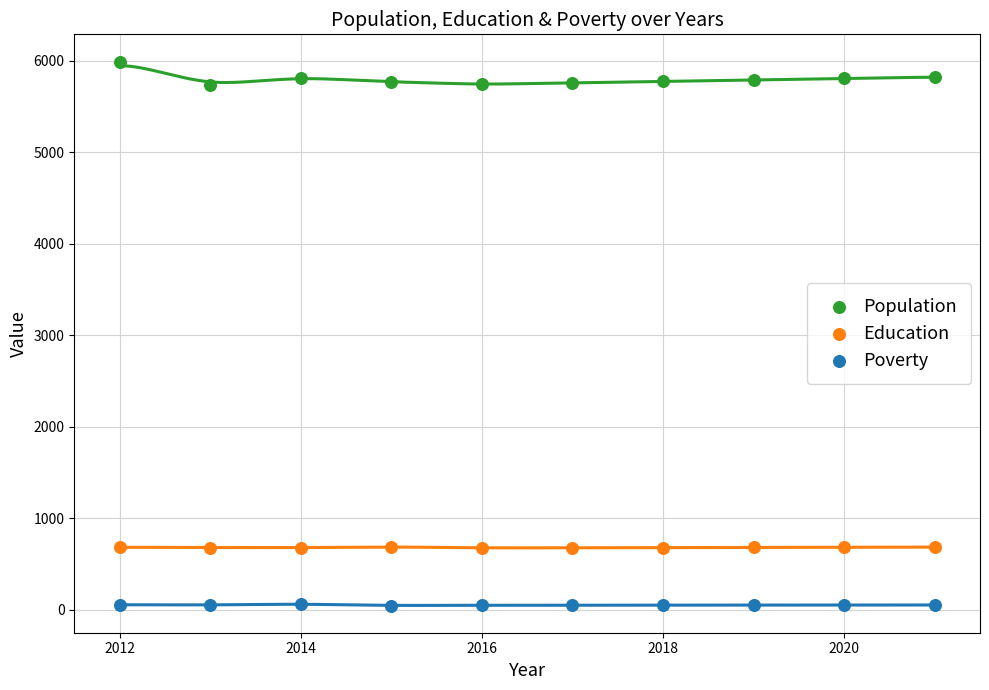

Which series reaches the minimum Y coordinate?

Poverty